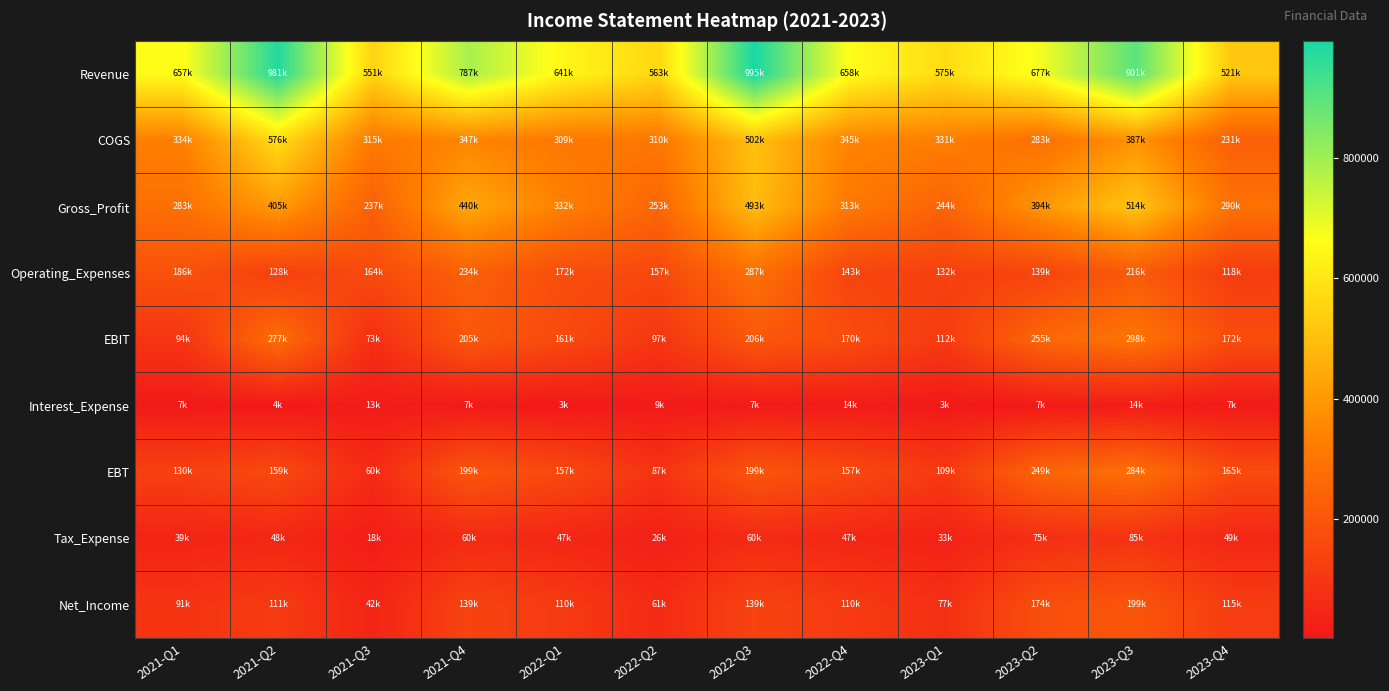

Reading right to left, extract all data points from this chart.

Revenue: 2023-Q4=520673	2023-Q3=900921	2023-Q2=677225	2023-Q1=574977	2022-Q4=658016	2022-Q3=994683	2022-Q2=563315	2022-Q1=641032	2021-Q4=787047	2021-Q3=551447	2021-Q2=980669	2021-Q1=657220
COGS: 2023-Q4=230877	2023-Q3=386850	2023-Q2=282789	2023-Q1=330688	2022-Q4=344925	2022-Q3=502147	2022-Q2=310093	2022-Q1=308822	2021-Q4=347393	2021-Q3=314556	2021-Q2=576060	2021-Q1=333620
Gross_Profit: 2023-Q4=289795	2023-Q3=514072	2023-Q2=394436	2023-Q1=244288	2022-Q4=313091	2022-Q3=492537	2022-Q2=253222	2022-Q1=332209	2021-Q4=439655	2021-Q3=236891	2021-Q2=404609	2021-Q1=283331
Operating_Expenses: 2023-Q4=117837	2023-Q3=216327	2023-Q2=139115	2023-Q1=132368	2022-Q4=142805	2022-Q3=286637	2022-Q2=156534	2022-Q1=171591	2021-Q4=234290	2021-Q3=163765	2021-Q2=127755	2021-Q1=186260
EBIT: 2023-Q4=171958	2023-Q3=297745	2023-Q2=255320	2023-Q1=111921	2022-Q4=170286	2022-Q3=205899	2022-Q2=96688	2022-Q1=160618	2021-Q4=205365	2021-Q3=73126	2021-Q2=276854	2021-Q1=93793
Interest_Expense: 2023-Q4=7282	2023-Q3=13653	2023-Q2=6512	2023-Q1=2566	2022-Q4=13524	2022-Q3=7179	2022-Q2=9235	2022-Q1=3458	2021-Q4=6518	2021-Q3=12872	2021-Q2=4469	2021-Q1=7072
EBT: 2023-Q4=164677	2023-Q3=284092	2023-Q2=248808	2023-Q1=109355	2022-Q4=156763	2022-Q3=198721	2022-Q2=87454	2022-Q1=157160	2021-Q4=198846	2021-Q3=60254	2021-Q2=158890	2021-Q1=130267
Tax_Expense: 2023-Q4=49403	2023-Q3=85227	2023-Q2=74642	2023-Q1=32806	2022-Q4=47029	2022-Q3=59616	2022-Q2=26236	2022-Q1=47148	2021-Q4=59654	2021-Q3=18076	2021-Q2=47667	2021-Q1=39080
Net_Income: 2023-Q4=115274	2023-Q3=198864	2023-Q2=174166	2023-Q1=76548	2022-Q4=109734	2022-Q3=139104	2022-Q2=61218	2022-Q1=110012	2021-Q4=139192	2021-Q3=42178	2021-Q2=111223	2021-Q1=91187